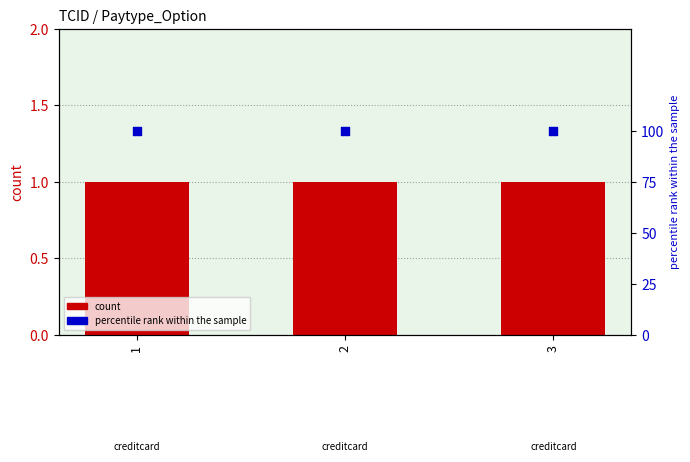

Which series reaches the minimum Y coordinate?

count